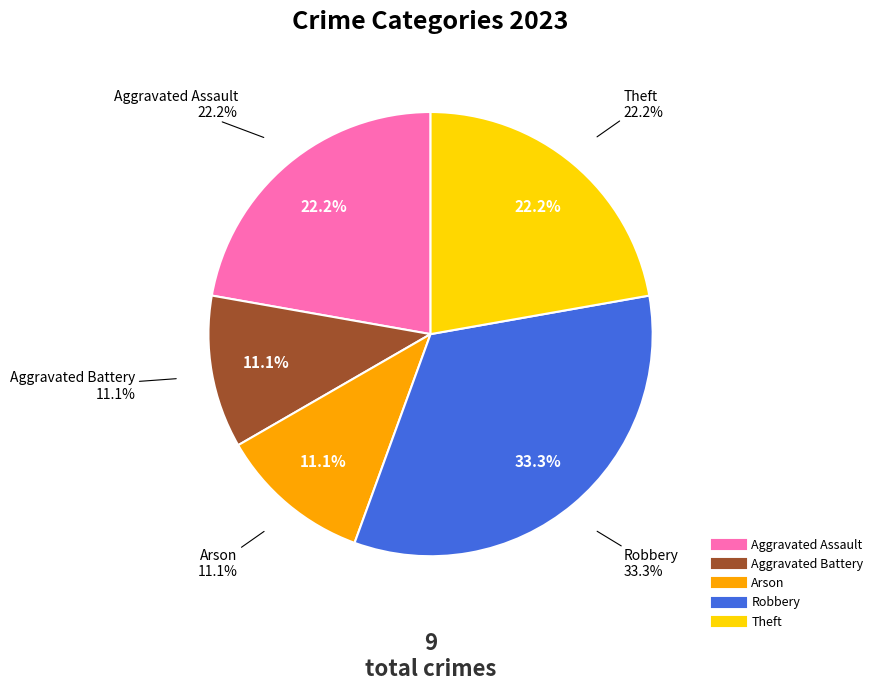

What is the smallest slice in the pie chart?

Aggravated Battery